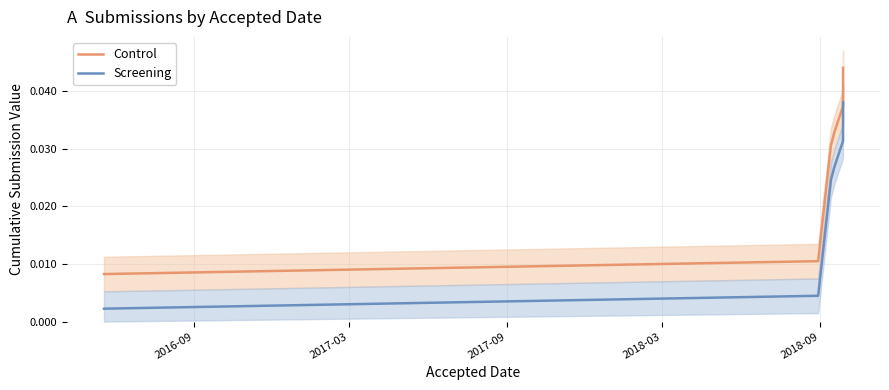

True or false: Screening and Control cross at least once.

False